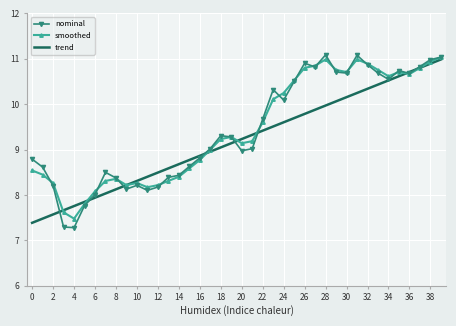

What are all the series names shown in the legend?

nominal, smoothed, trend